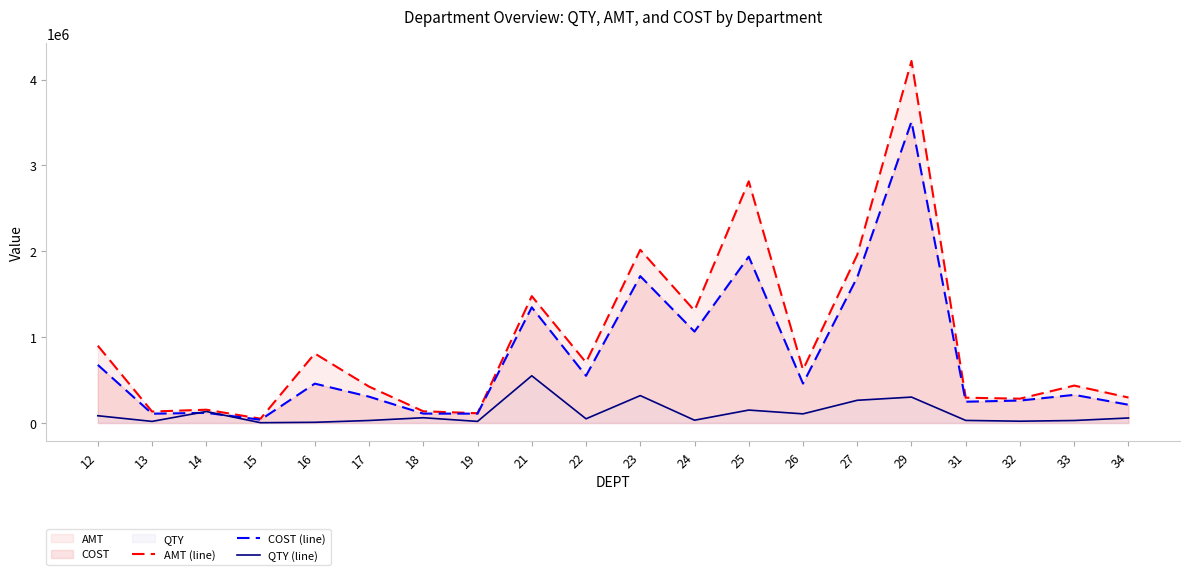

The AMT (line) series shows 900323 at 12. True or false?

True